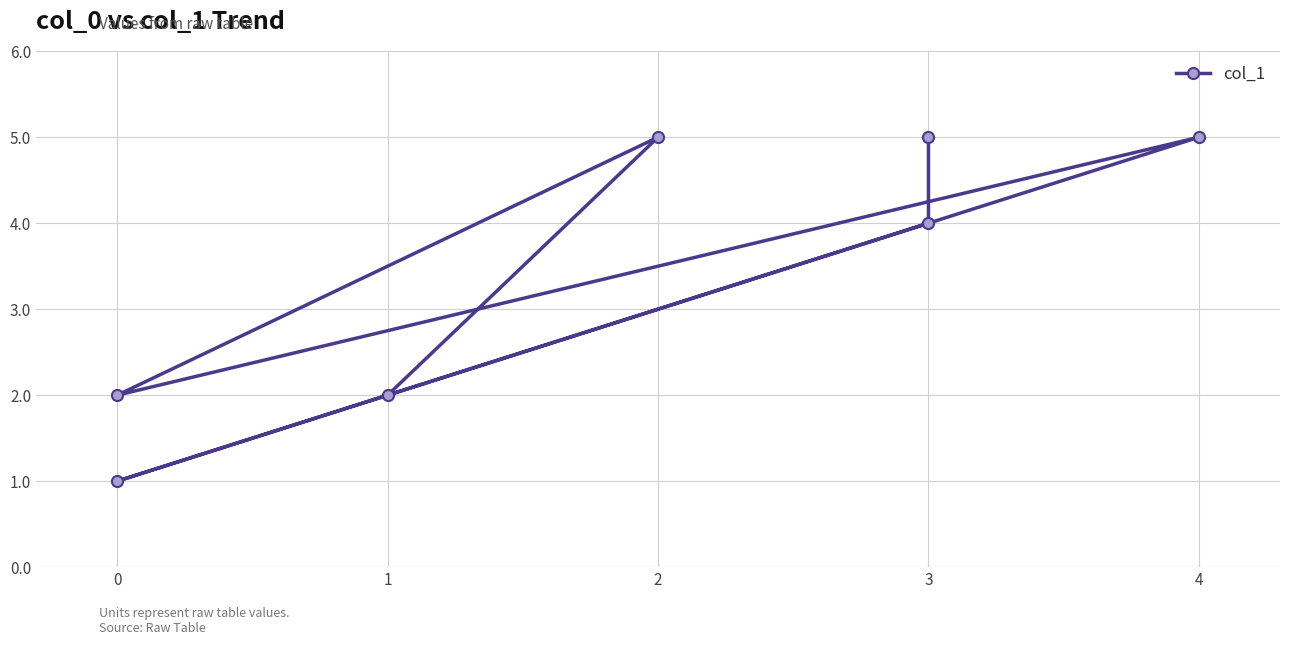

How many values are between 2 and 5?

6